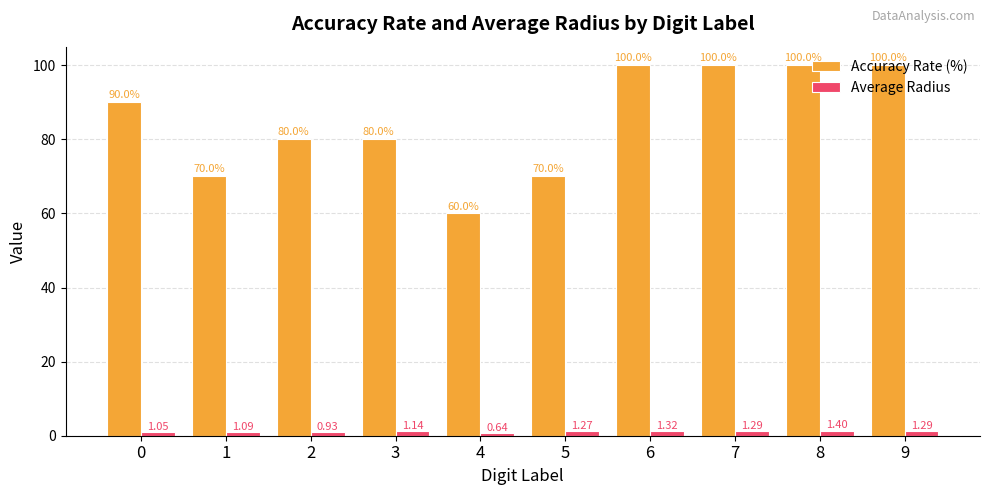

What is the spread (max minus min) of values at 3?

78.9